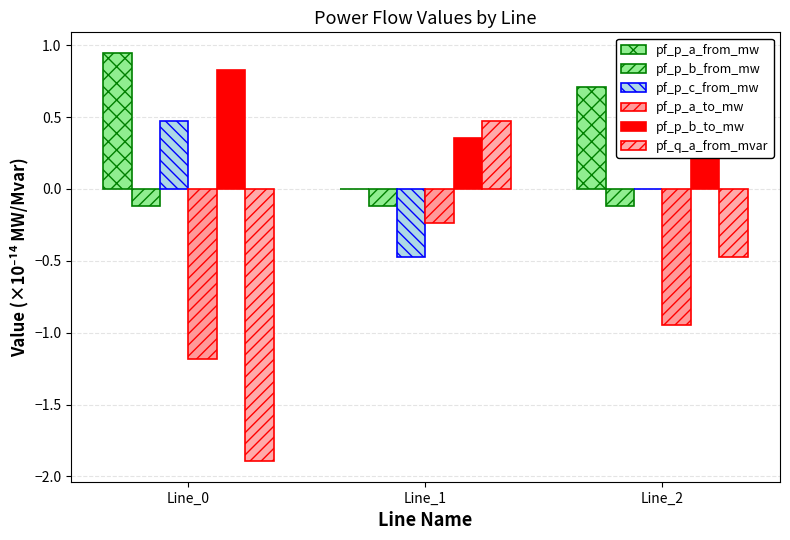

What is the sum of all pf_p_a_to_mw values?

-2.4